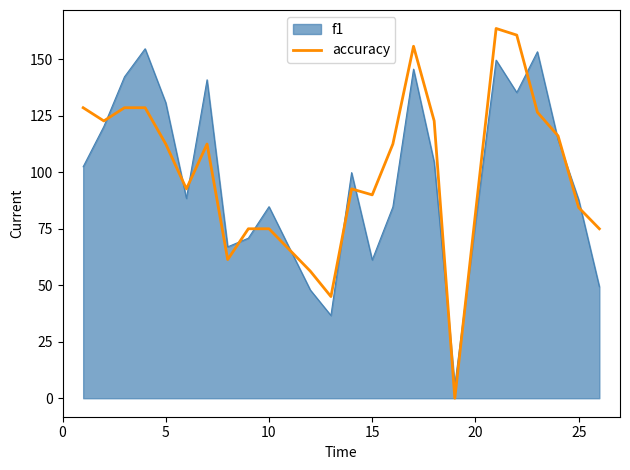

What is the greatest value displayed?

163.6